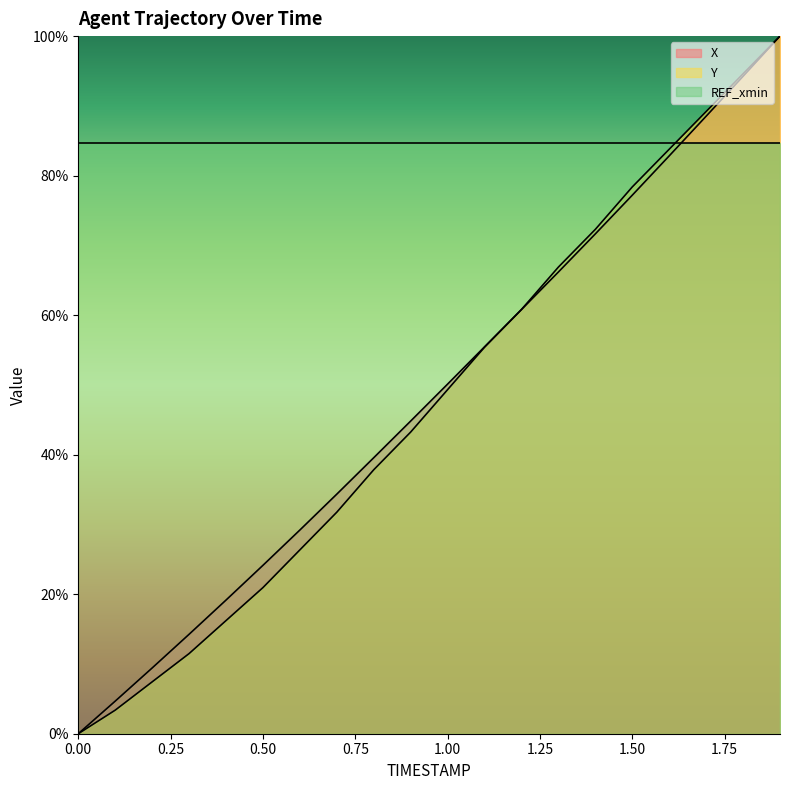

Which category has the highest value in the Y series?

1.9